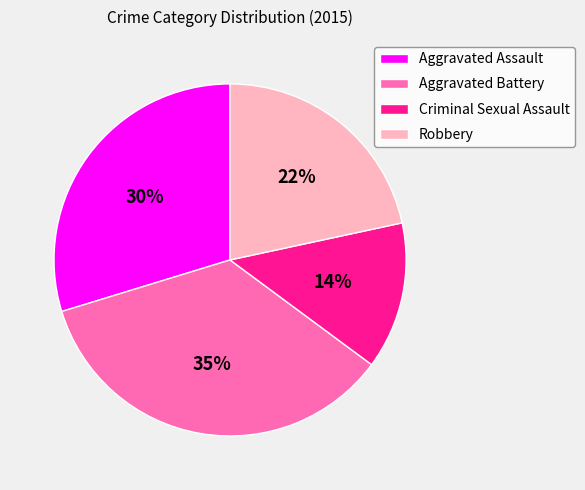

Between Aggravated Battery and Aggravated Assault, which is larger?

Aggravated Battery